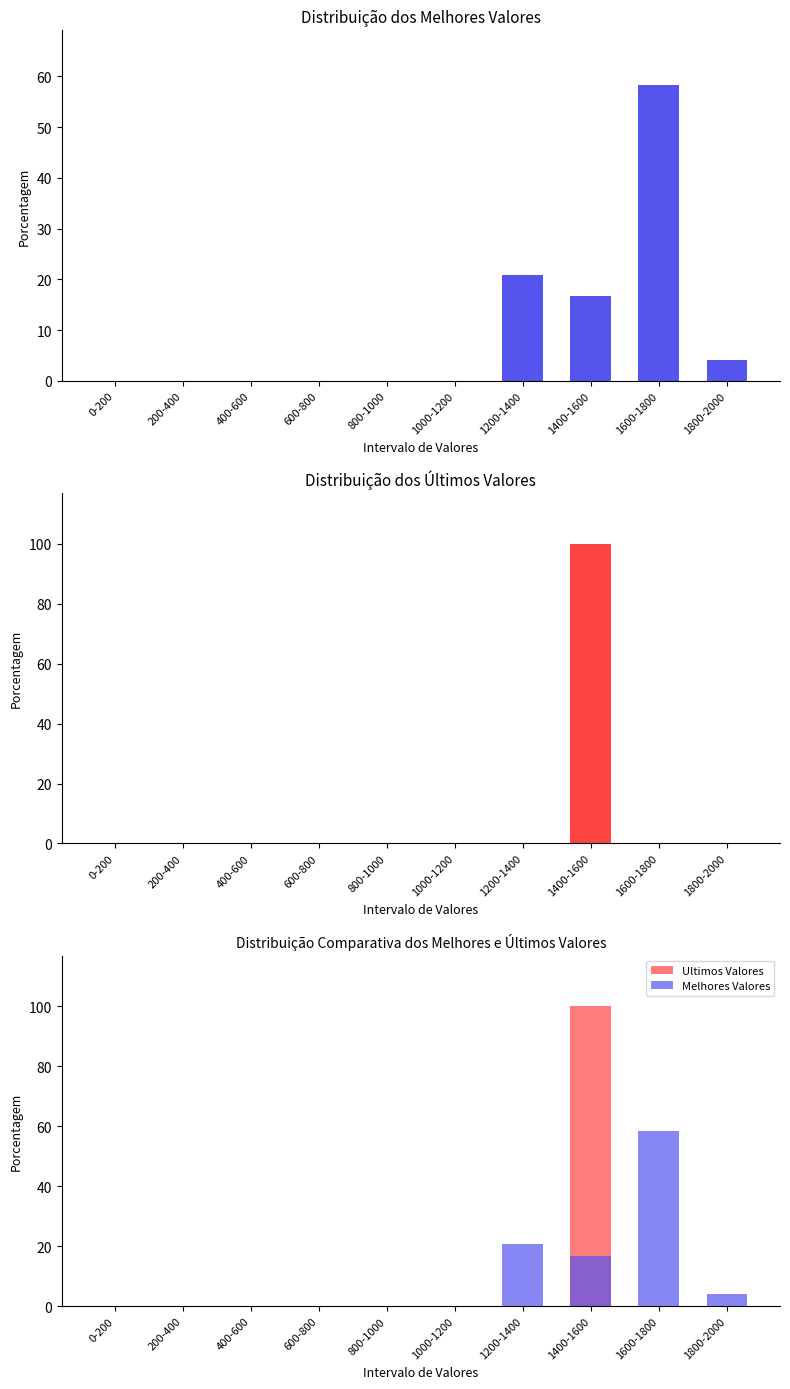

Reading left to right, list all the values displayed in this chart.

Melhores Valores: 0-200=0.0	200-400=0.0	400-600=0.0	600-800=0.0	800-1000=0.0	1000-1200=0.0	1200-1400=20.8	1400-1600=16.7	1600-1800=58.3	1800-2000=4.2
Ultimos Valores: 0-200=0.0	200-400=0.0	400-600=0.0	600-800=0.0	800-1000=0.0	1000-1200=0.0	1200-1400=0.0	1400-1600=100.0	1600-1800=0.0	1800-2000=0.0